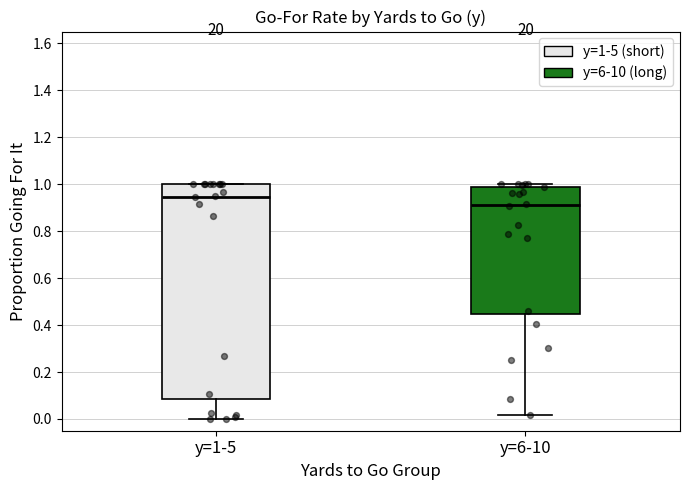

Which box's median line is the lowest?

y=6-10